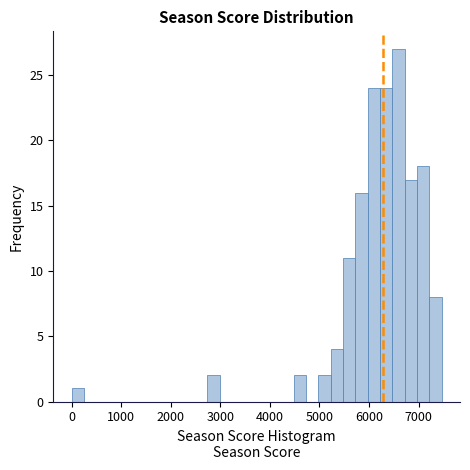

Read against the x-axis, roughly where is the centre of the tallest bar?

6600